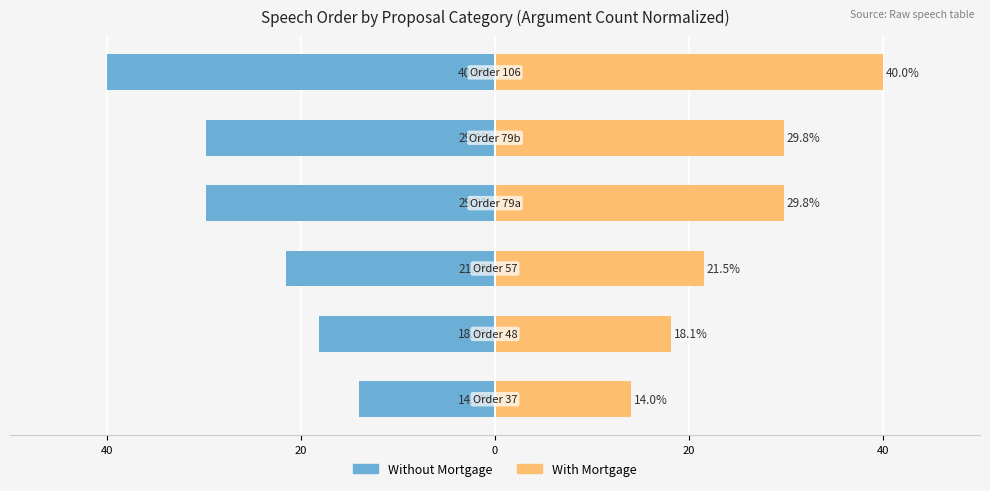

Rank the series at 5 from highest to lowest value.

With Mortgage, Without Mortgage